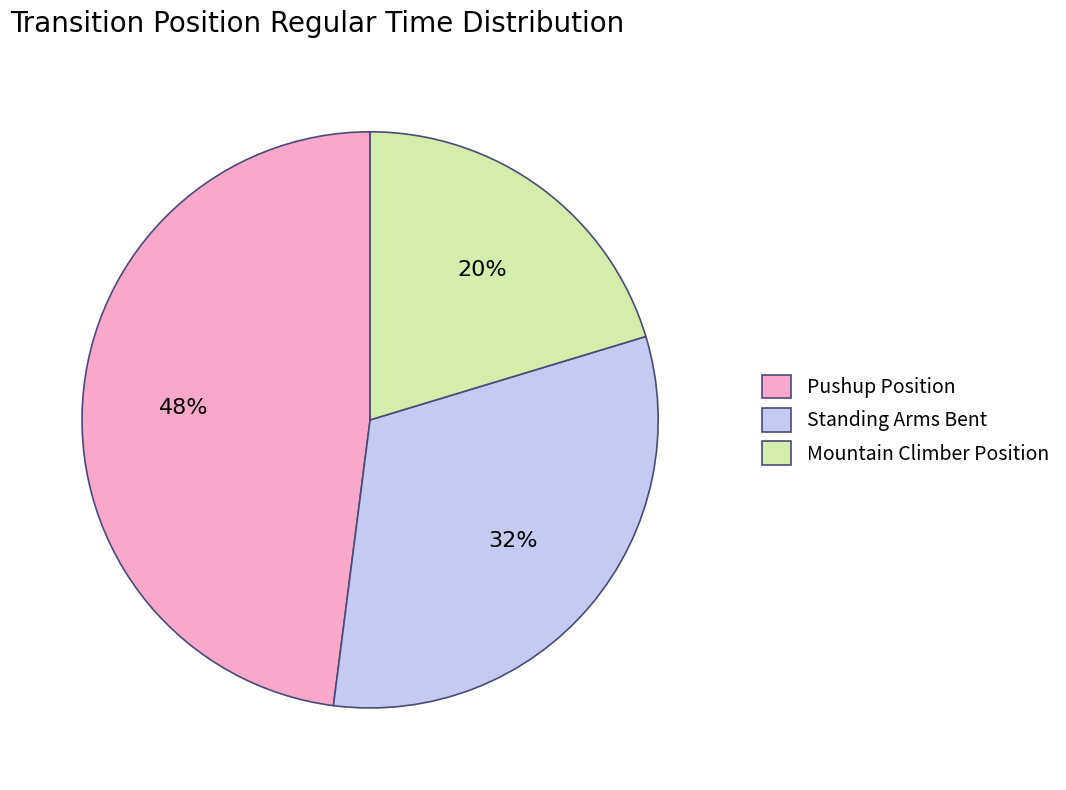

Combined, do Mountain Climber Position and Pushup Position account for over 50%?

Yes